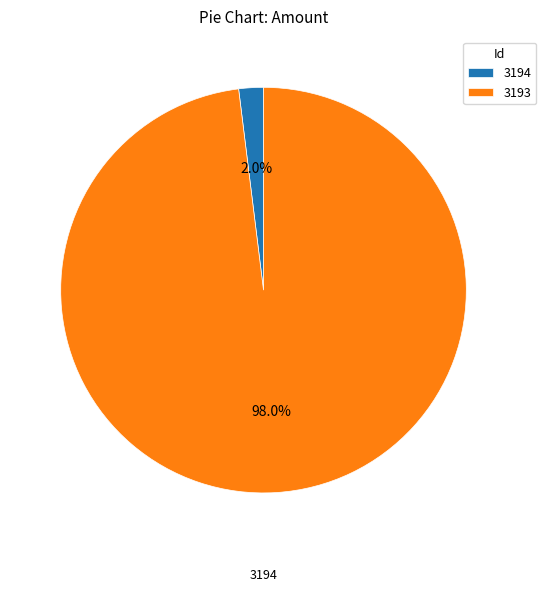

To the nearest percent, what percentage of the pie is 3193?

98%